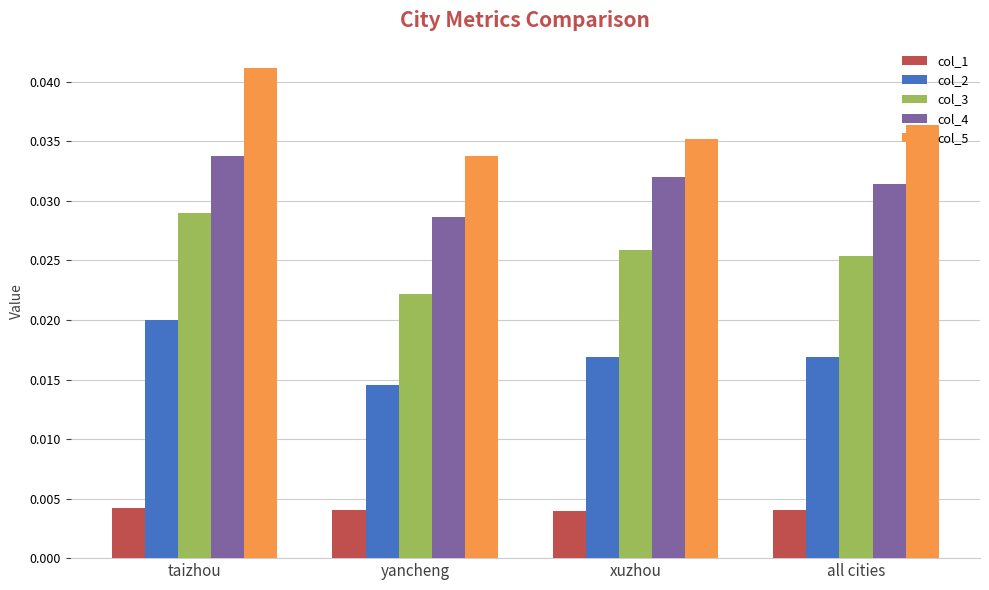

What is the label of the 2nd bar from the left?

yancheng